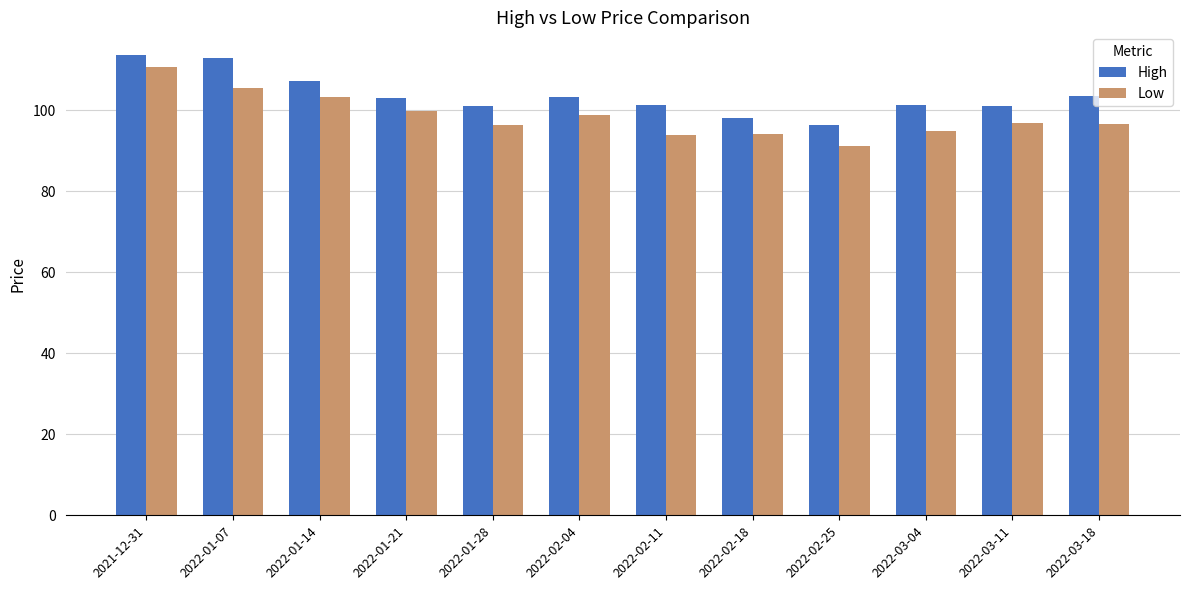

What is the average value of the Low series?

98.6